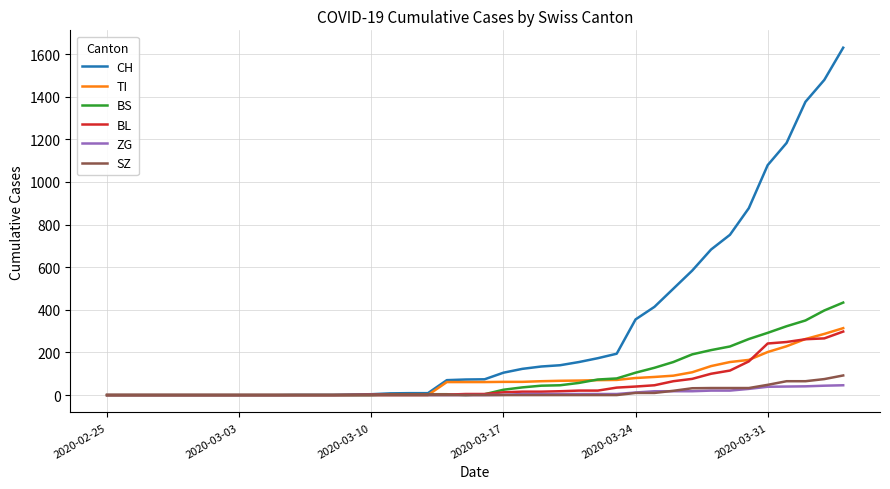

Which series has the largest total across all categories?

CH